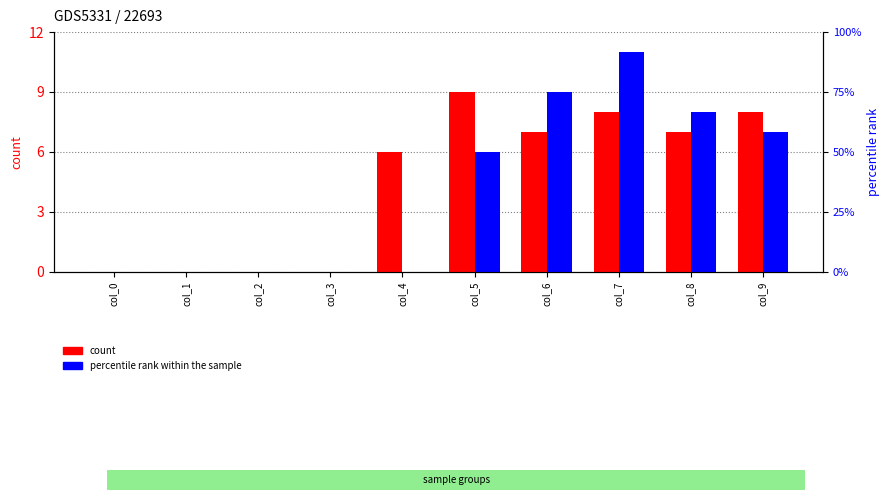

Is it true that percentile rank within the sample equals 11 at col_7?

True